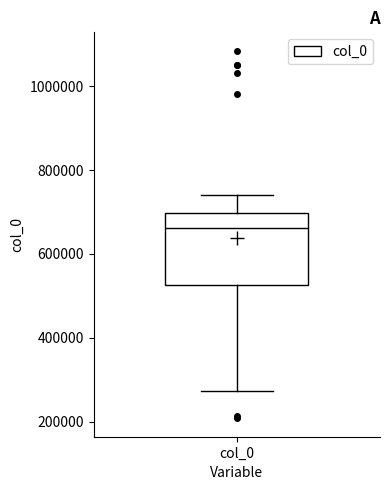

Transcribe this box plot: give where the median line is, the range the box spans, and where the two whiskers end, as read against the y-axis. The values are not printed on the chart, so give them approximately, as read against the axis.

median 660000, box 520000 to 700000, whiskers 280000 to 740000